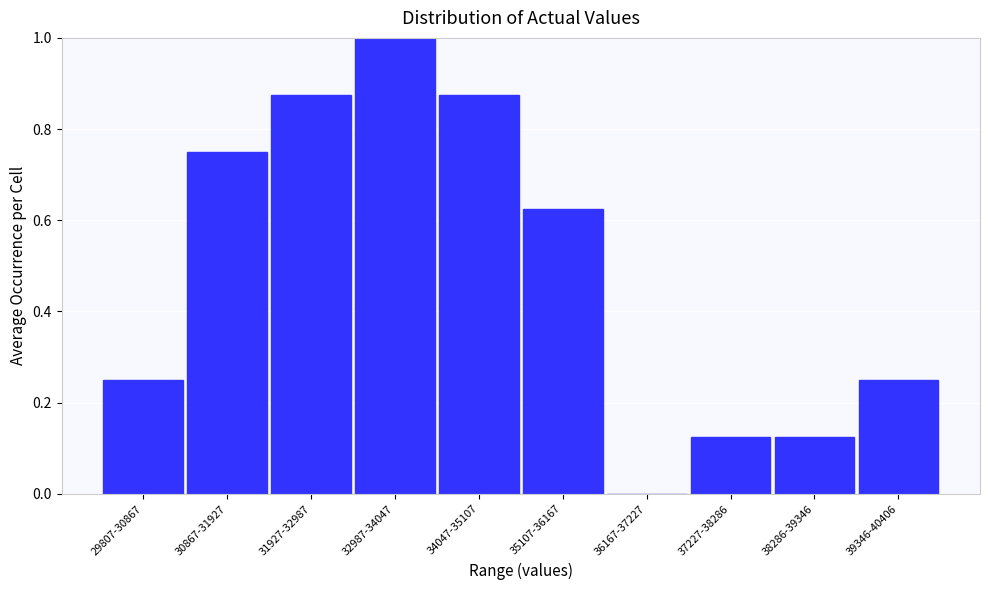

Between 32987-34047 and 38286-39346, which is larger?

32987-34047